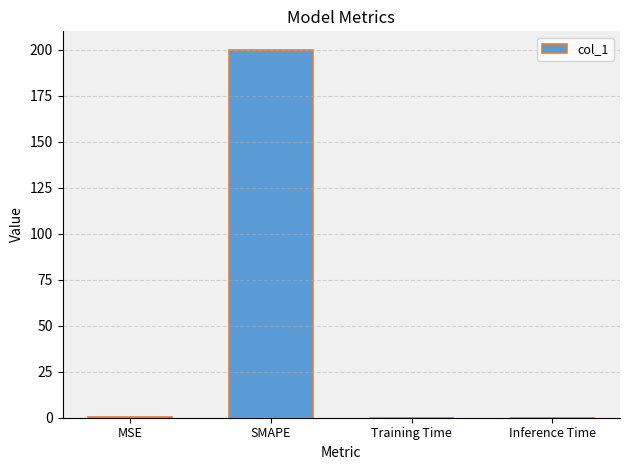

At which category does the chart reach its peak across all series?

SMAPE